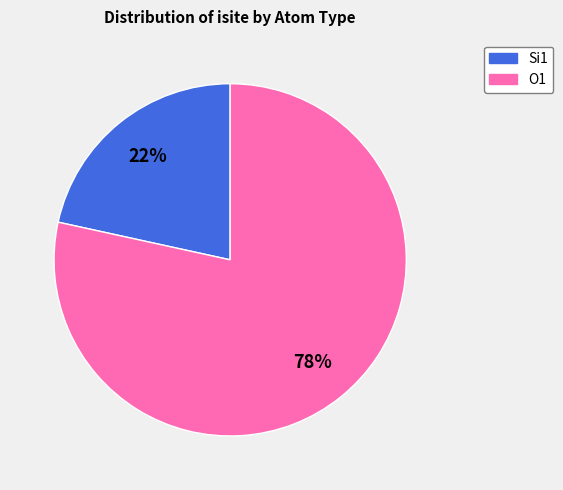

Rank the categories by value from lowest to highest.

Si1, O1